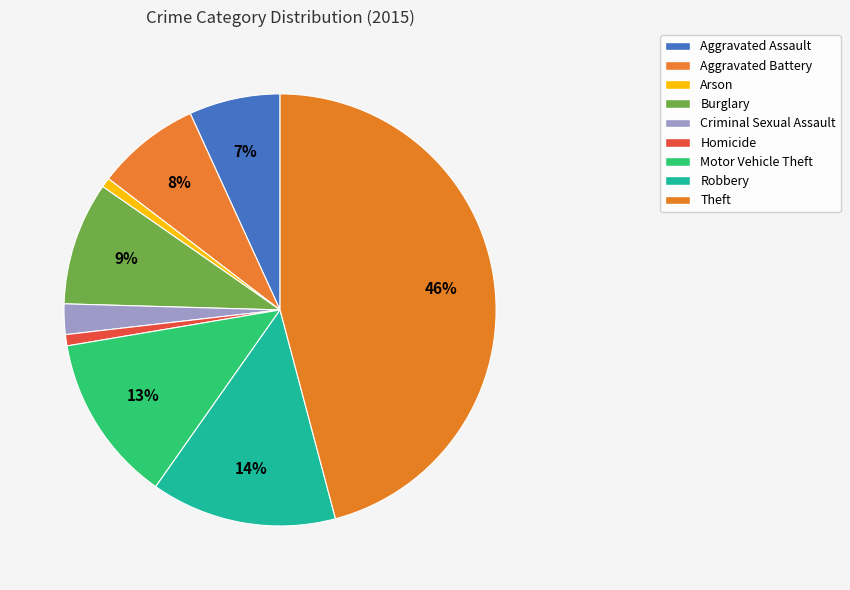

Count the number of slices in the pie.

9